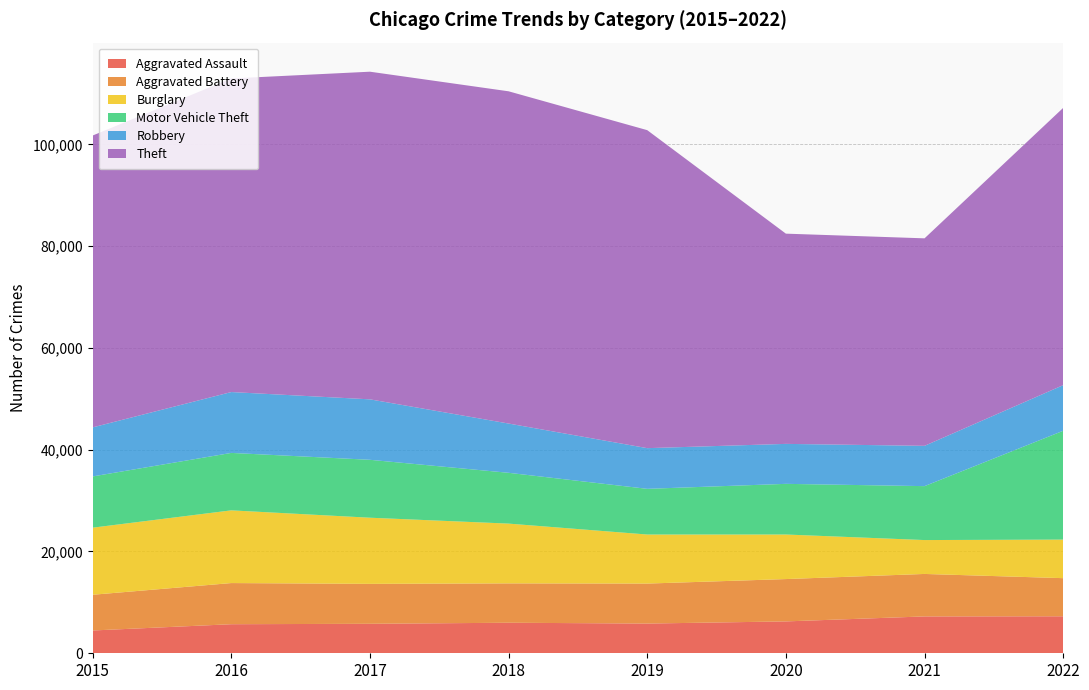

Reading right to left, what are all the values shown in this chart?

Aggravated Assault: 7270	7243	6263	5840	6001	5793	5712	4480
Aggravated Battery: 7490	8346	8319	7857	7734	7845	8085	7018
Burglary: 7579	6659	8757	9639	11746	13001	14289	13184
Motor Vehicle Theft: 21381	10596	9953	8977	9983	11380	11286	10068
Robbery: 8967	7919	7855	7994	9679	11880	11960	9638
Theft: 54483	40773	41309	62485	65285	64381	61618	57350